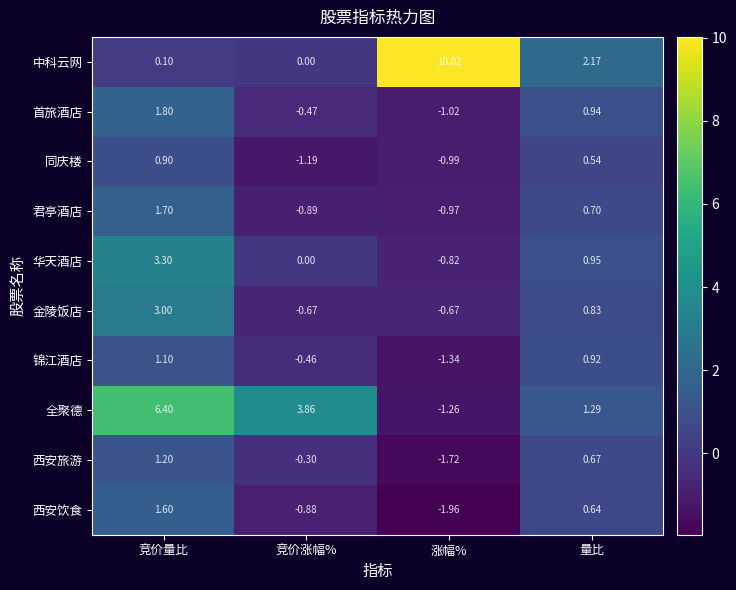

At which category does the chart reach its minimum across all series?

涨幅%